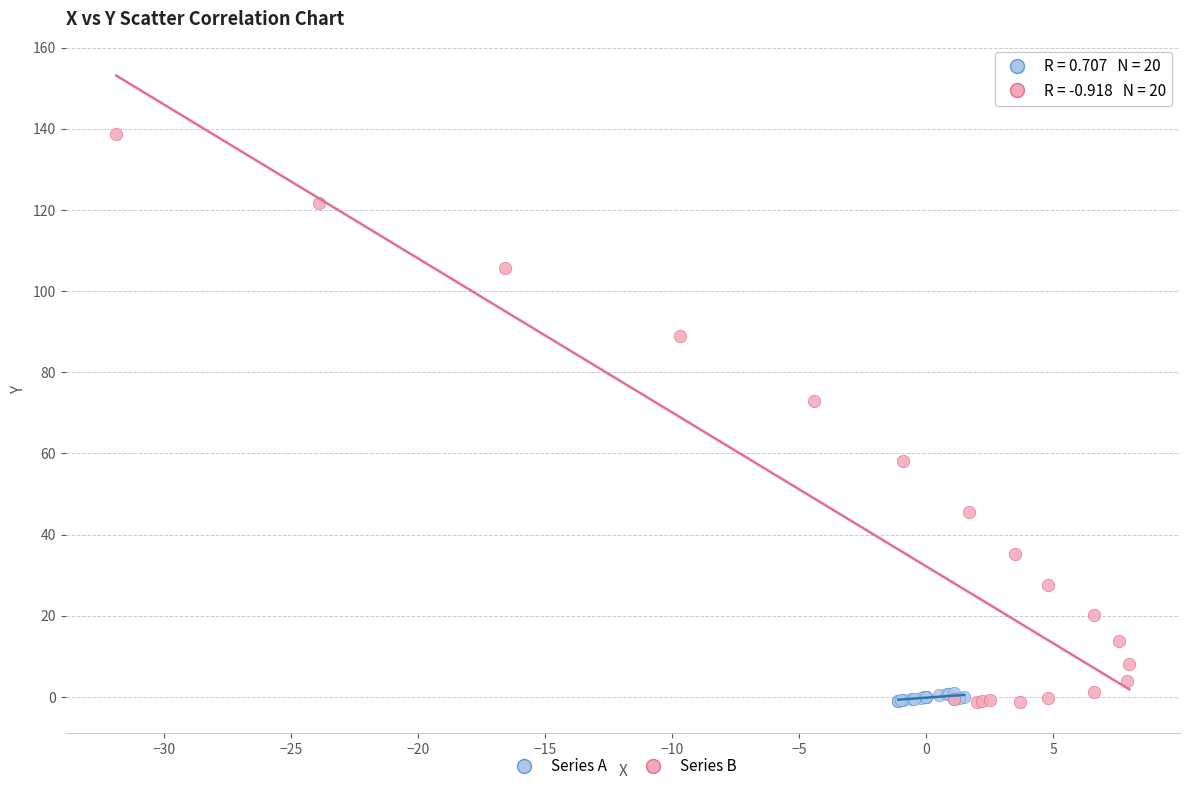

Which series reaches the maximum Y coordinate?

Series B